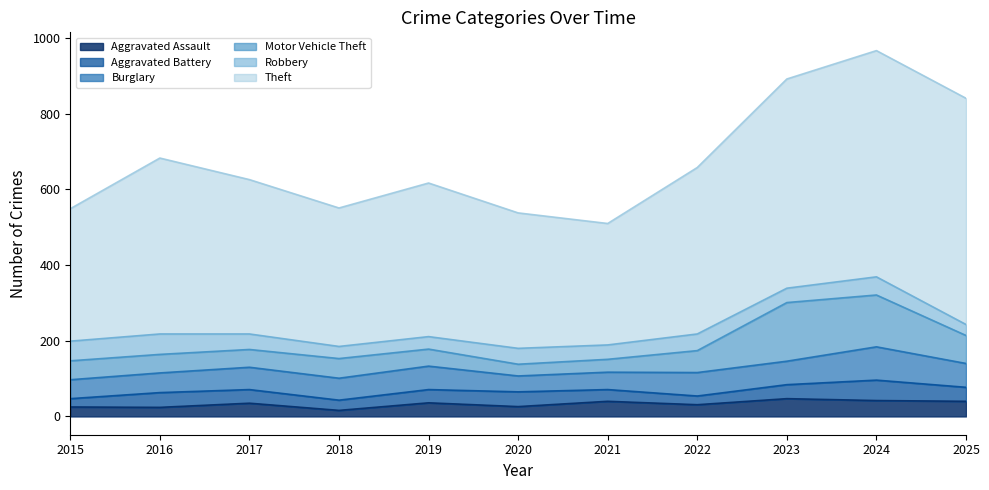

At which category does Motor Vehicle Theft reach its first local peak?

2018